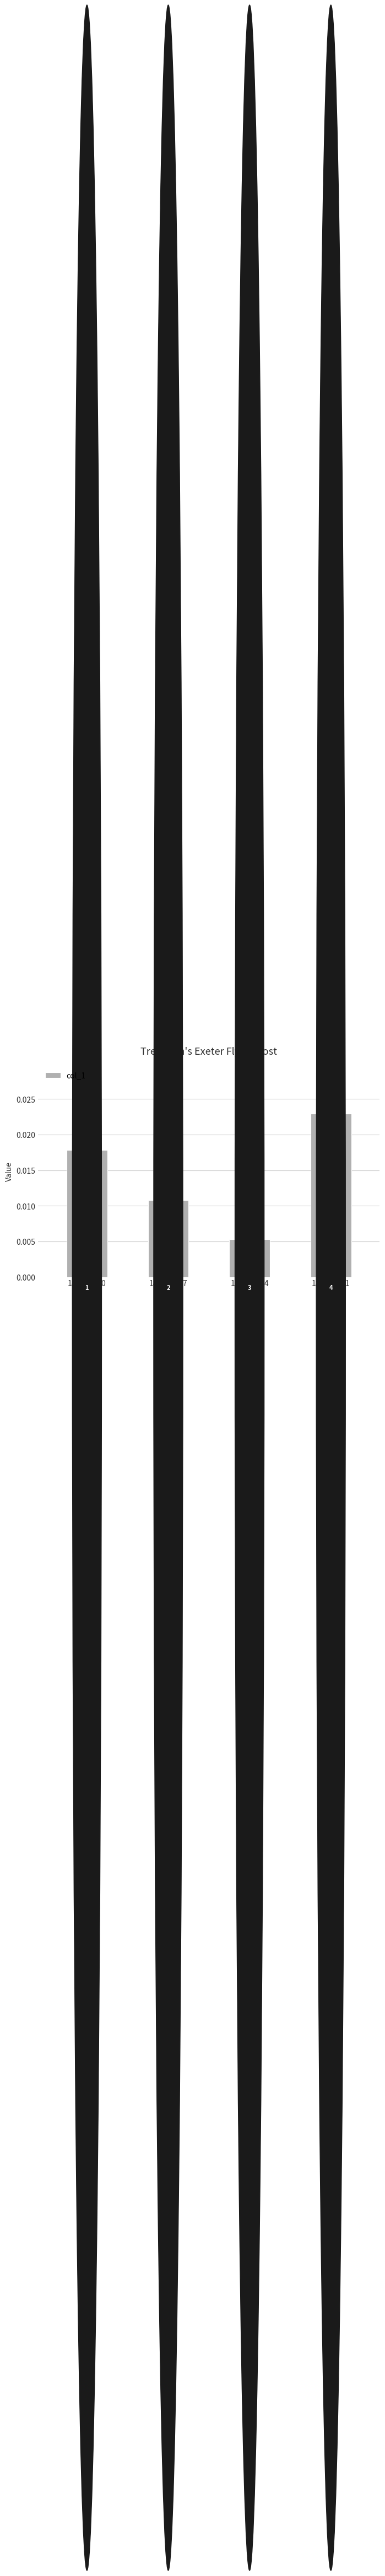

The value at 1811.10.10 is 0.0. True or false?

False